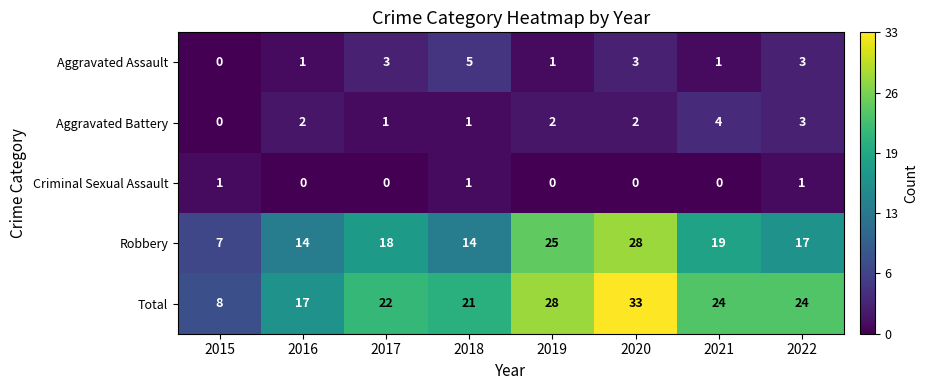

At which label is Total closest to 20?

2018